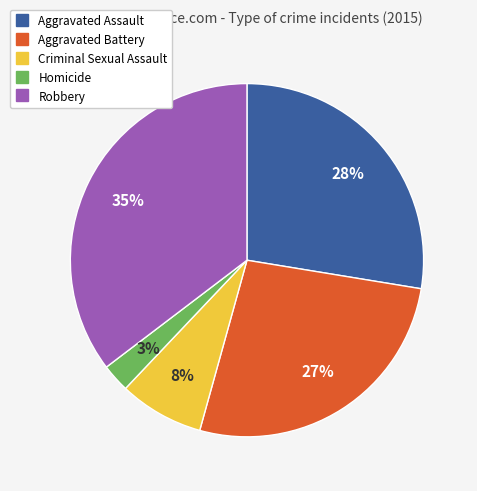

What is the ratio of the value at Aggravated Battery to the value at Aggravated Assault?

1.0